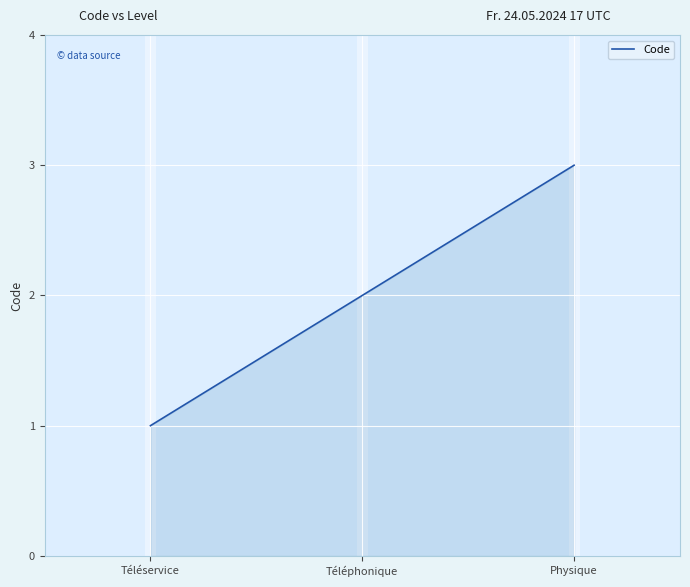

How many values are below 2?

1